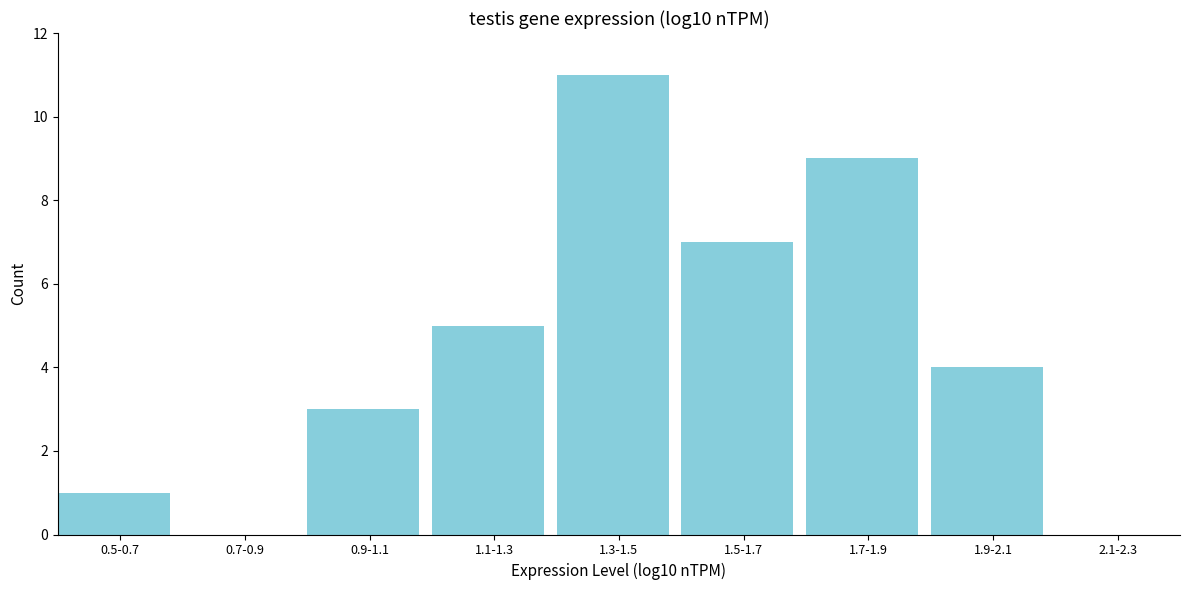

Reading left to right, list all the values displayed in this chart.

0.5-0.7=1	0.7-0.9=0	0.9-1.1=3	1.1-1.3=5	1.3-1.5=11	1.5-1.7=7	1.7-1.9=9	1.9-2.1=4	2.1-2.3=0